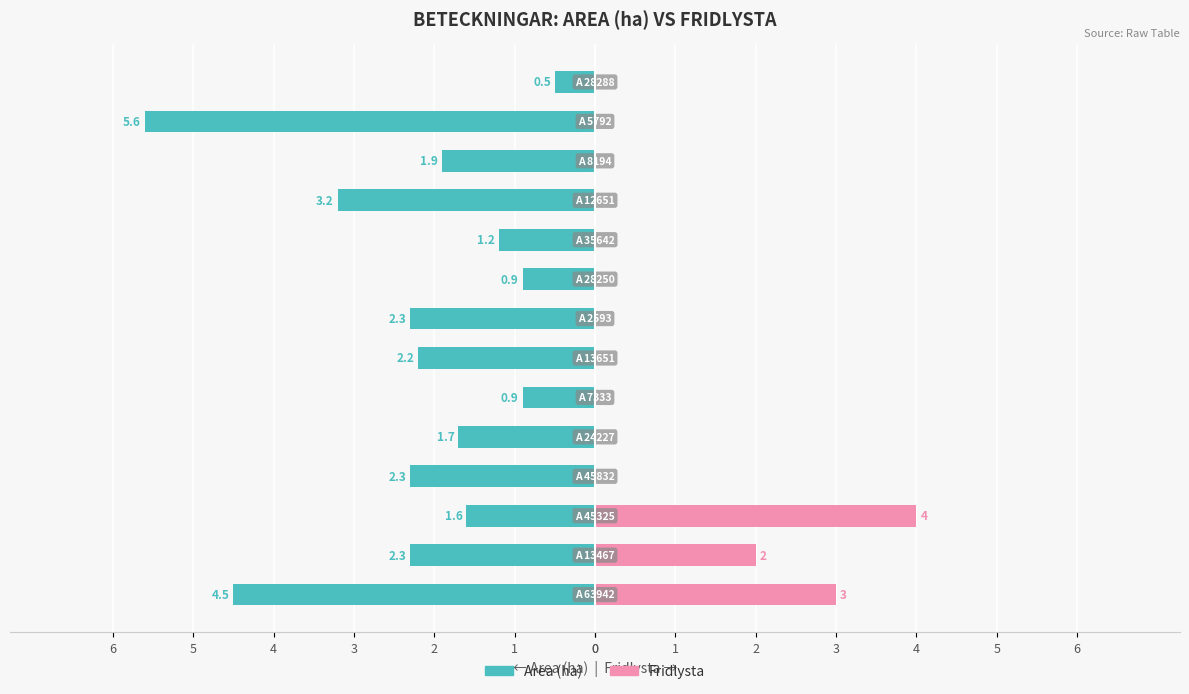

Reading right to left, transcribe all the data shown in this chart.

Area (ha): -0.5	-5.6	-1.9	-3.2	-1.2	-0.9	-2.3	-2.2	-0.9	-1.7	-2.3	-1.6	-2.3	-4.5
Fridlysta: 0.0	0.0	0.0	0.0	0.0	0.0	0.0	0.0	0.0	0.0	0.0	4.0	2.0	3.0